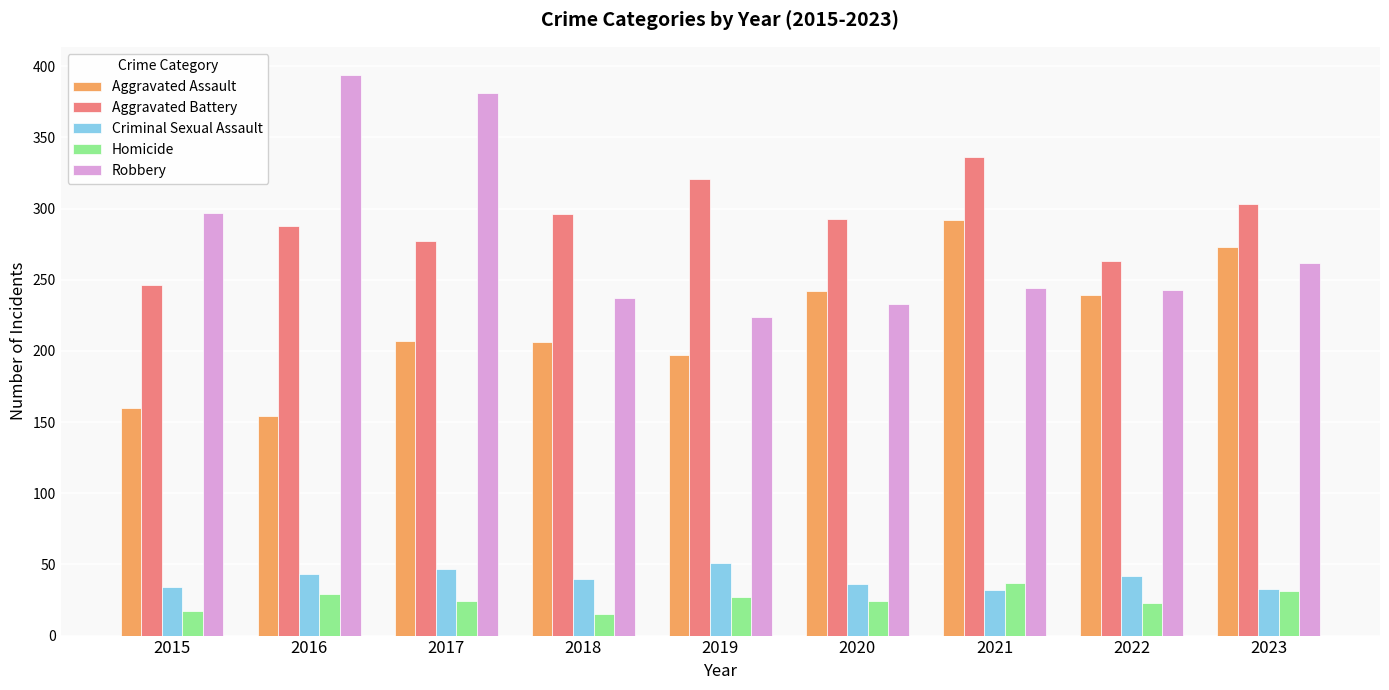

At how many categories does at least one series exceed 391?

1